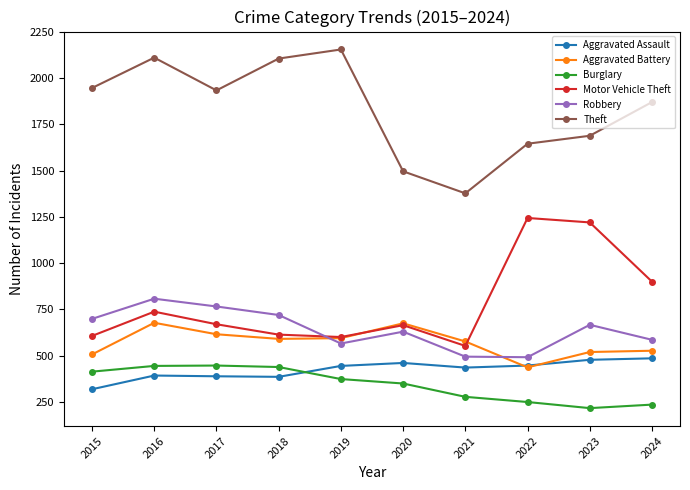

How many distinct data groups are displayed?

6